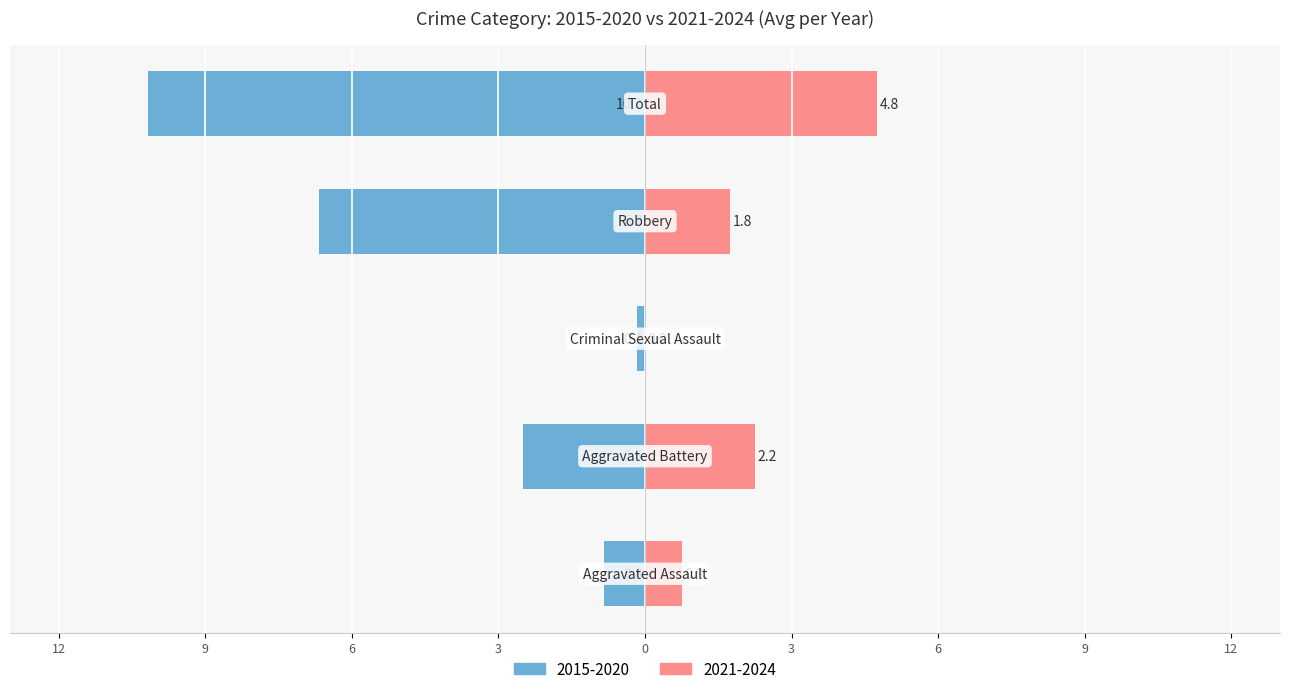

Which series changed the most between Aggravated Battery and Total?

Left (2015-2020 avg)